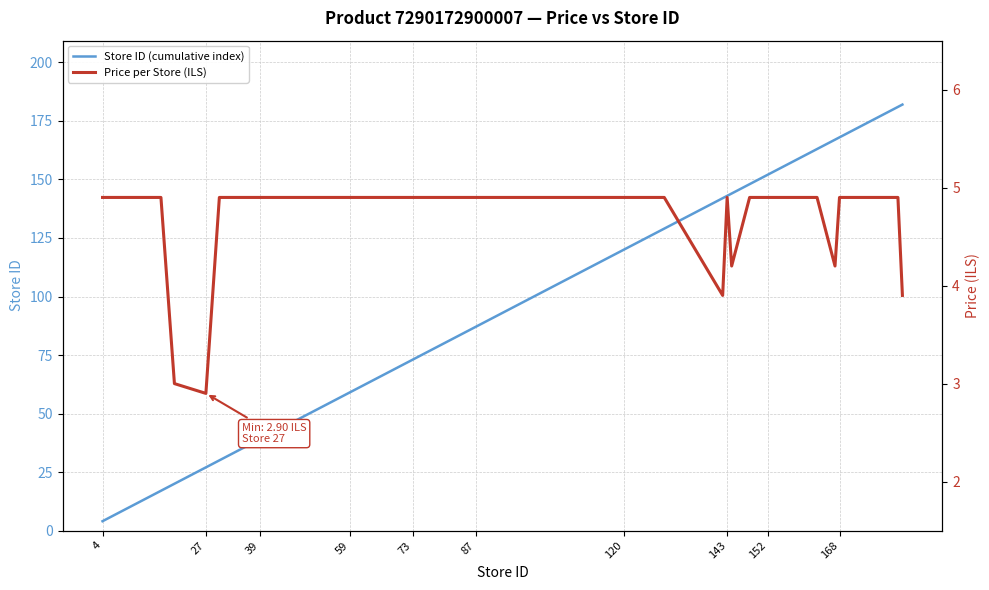

List the series in order of their peak value, lowest first.

Price per Store (ILS), Store ID (cumulative index)